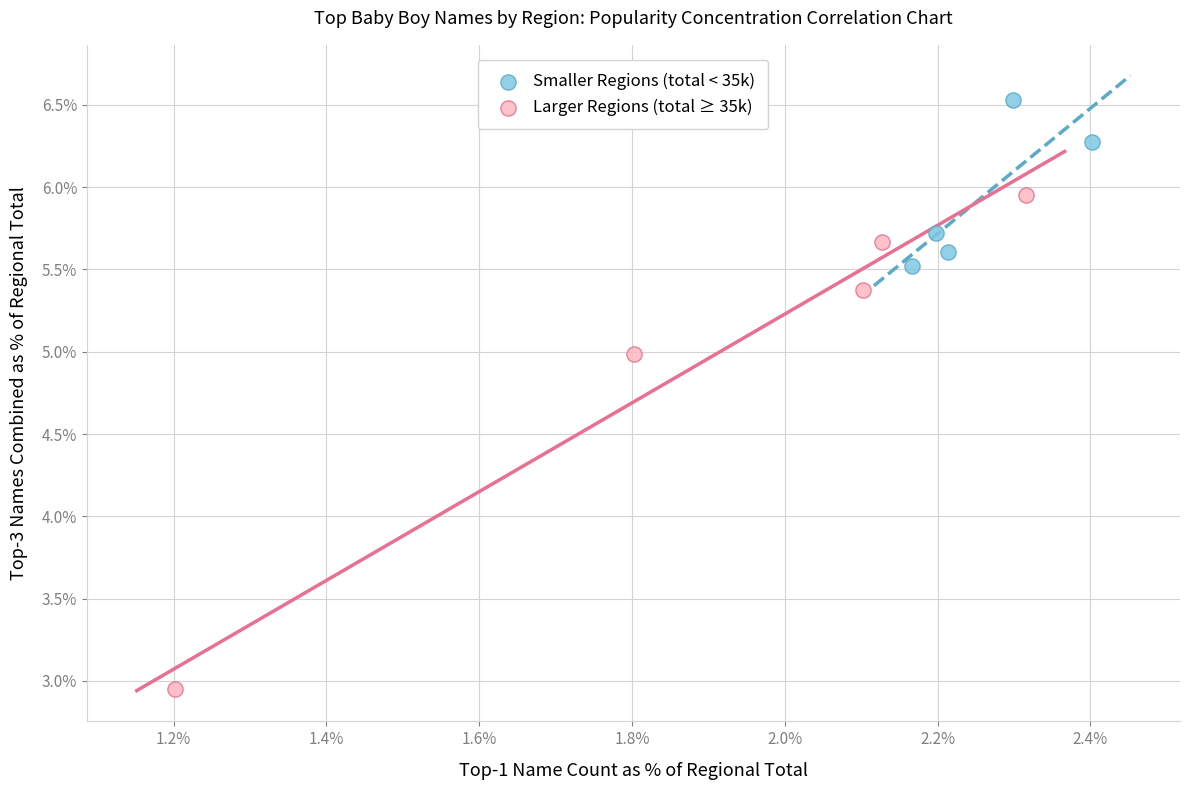

What are all the series names shown in the legend?

Smaller Regions (total < 35k), Larger Regions (total ≥ 35k)